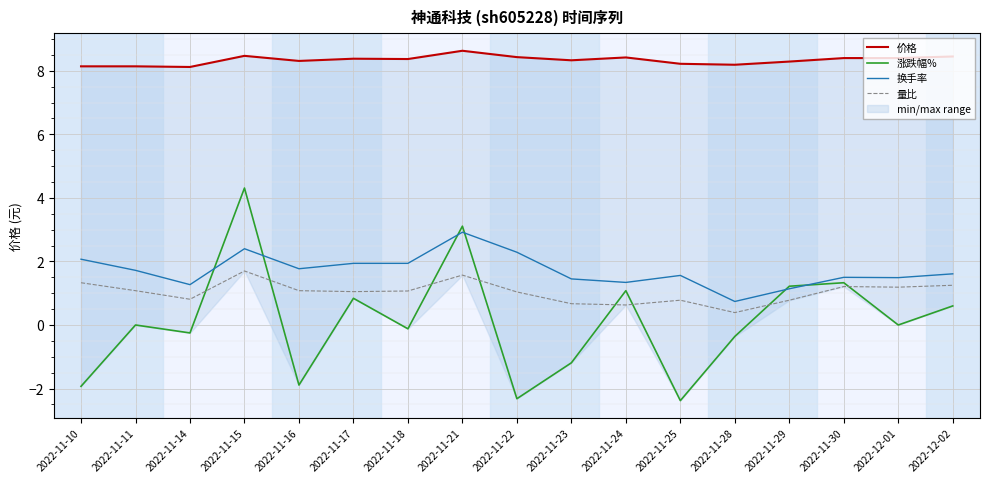

How many lines are shown in the chart?

4